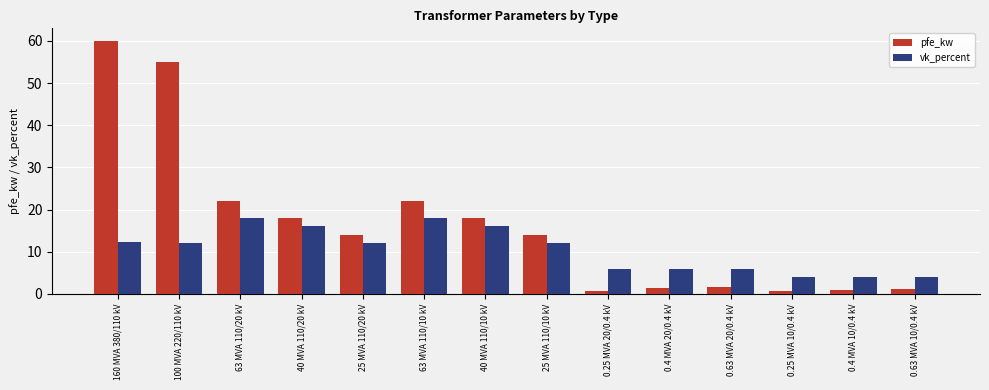

Is it true that pfe_kw equals 19.4 at 100 MVA 220/110 kV?

False